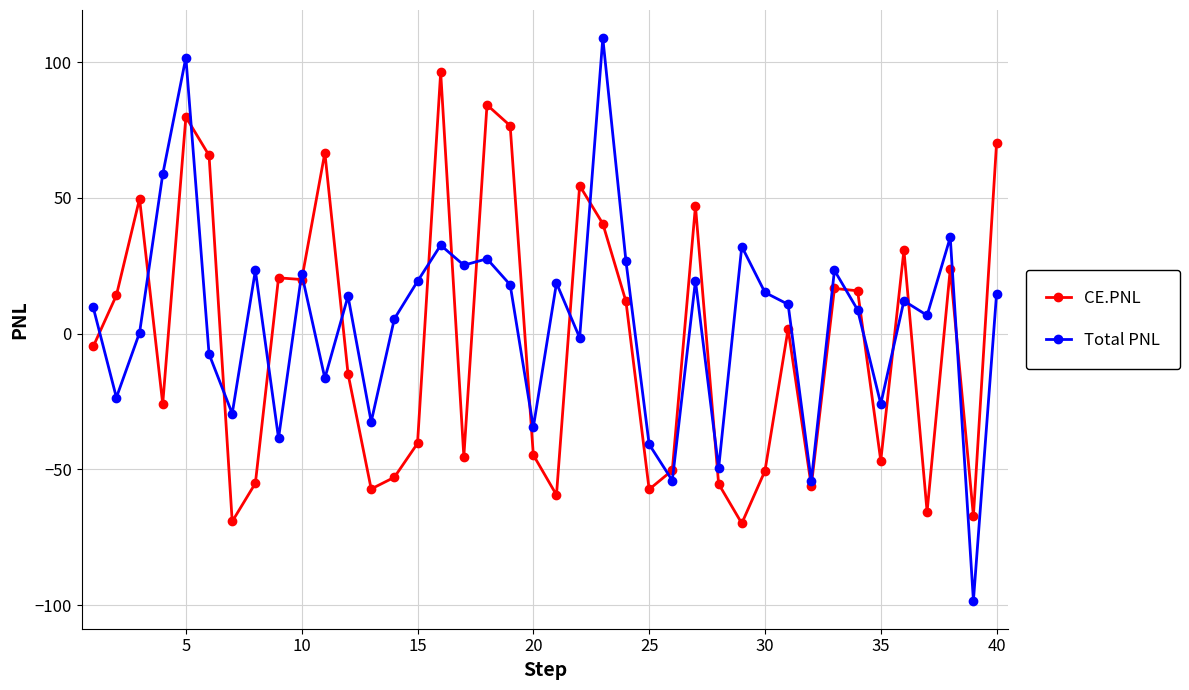

Which series has the widest spread of values?

Total PNL